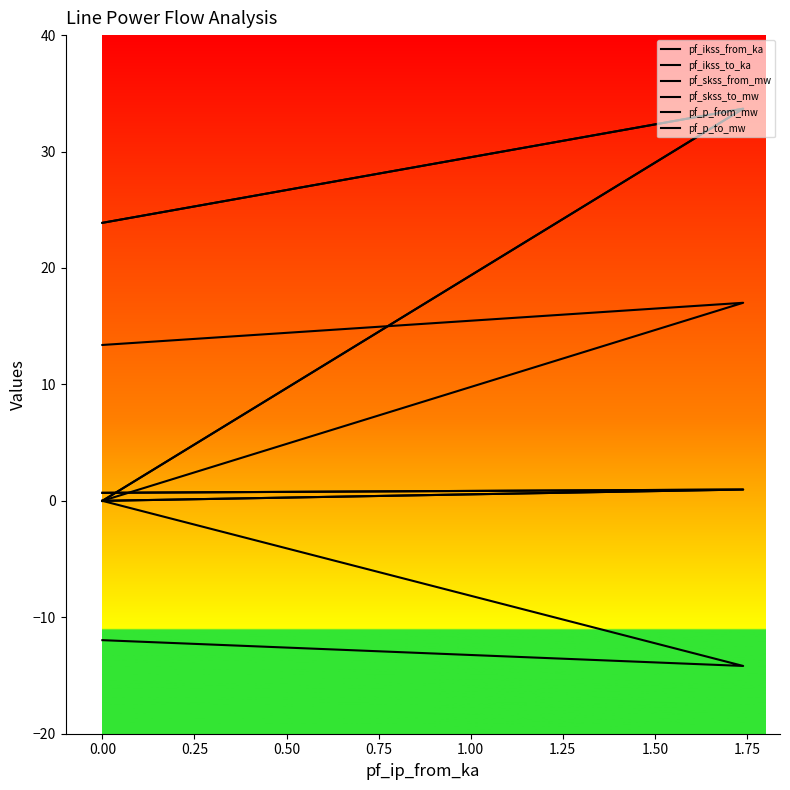

At how many categories does at least one series exceed 23?

2